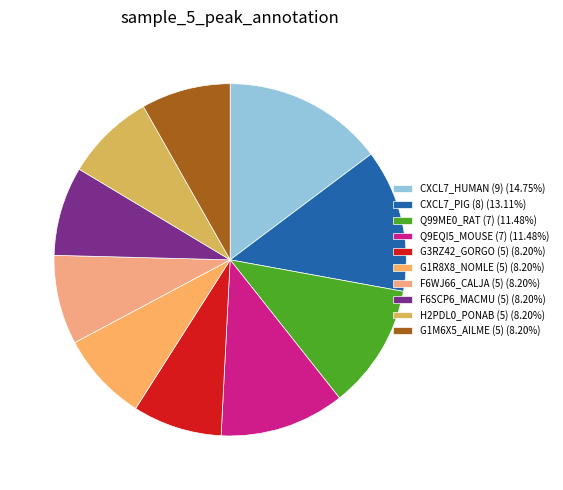

Is the sum of Q9EQI5_MOUSE (7) and CXCL7_PIG (8) greater than half?

No